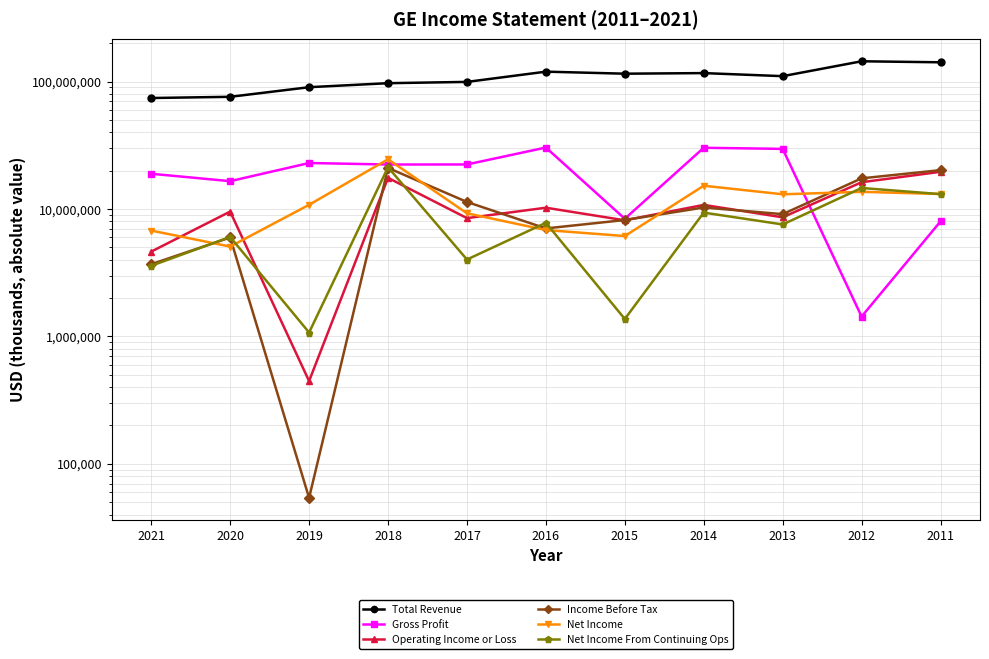

Between 2020 and 2021, which is larger?

2020